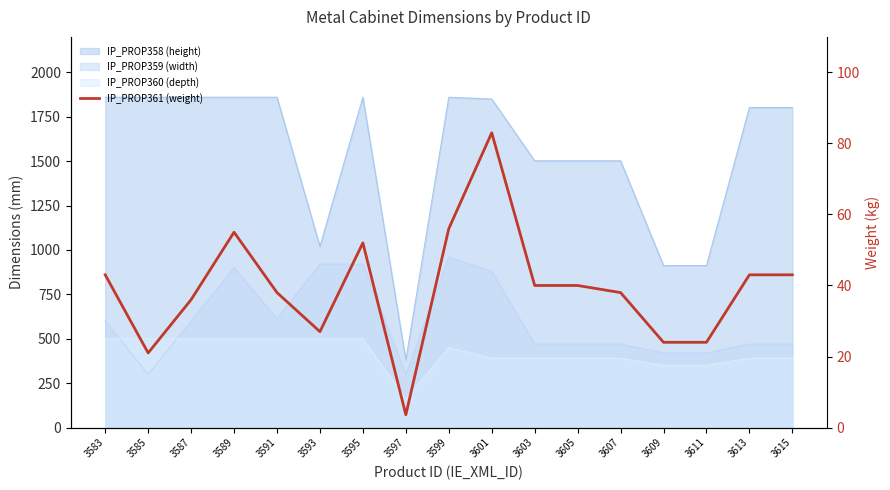

What is the average value?

39.2